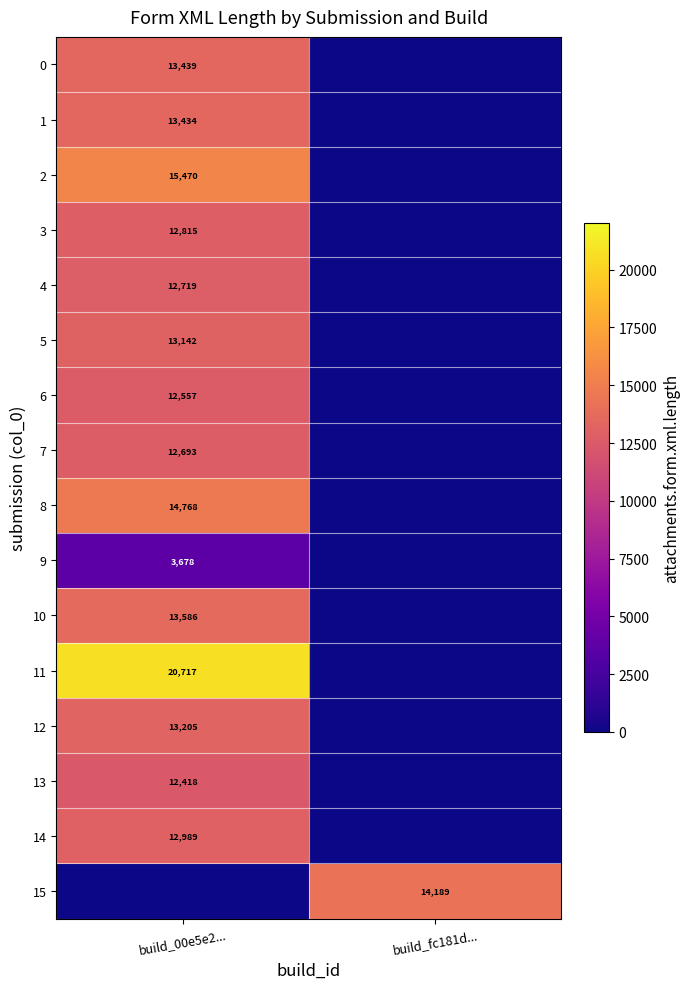

True or false: 13 has a value of 12418 at build_00e5e2....

True